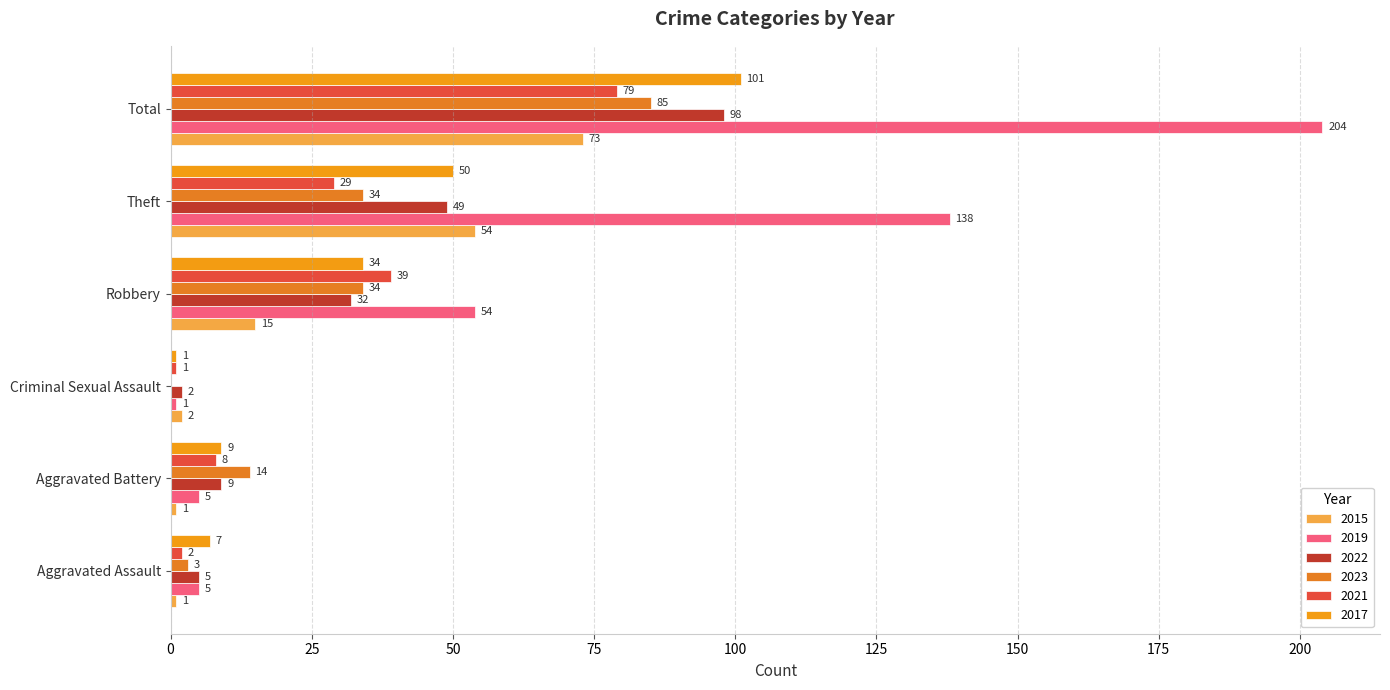

At Aggravated Battery, list the series in order from largest to smallest.

2023, 2022, 2017, 2021, 2019, 2015